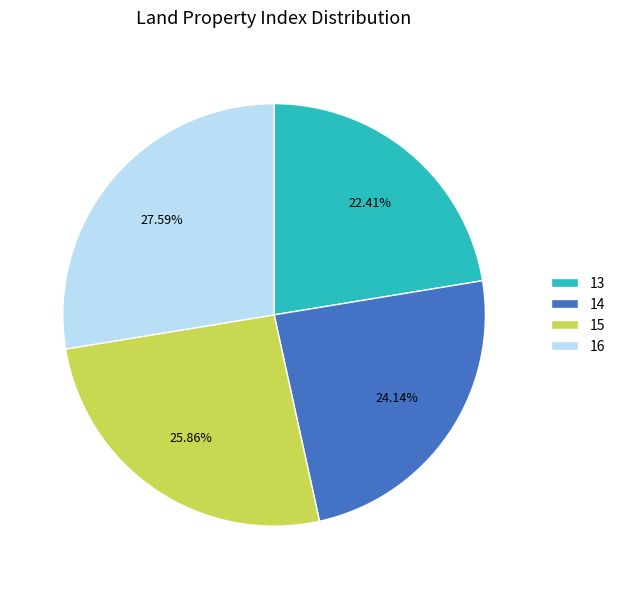

Count the number of slices in the pie.

4